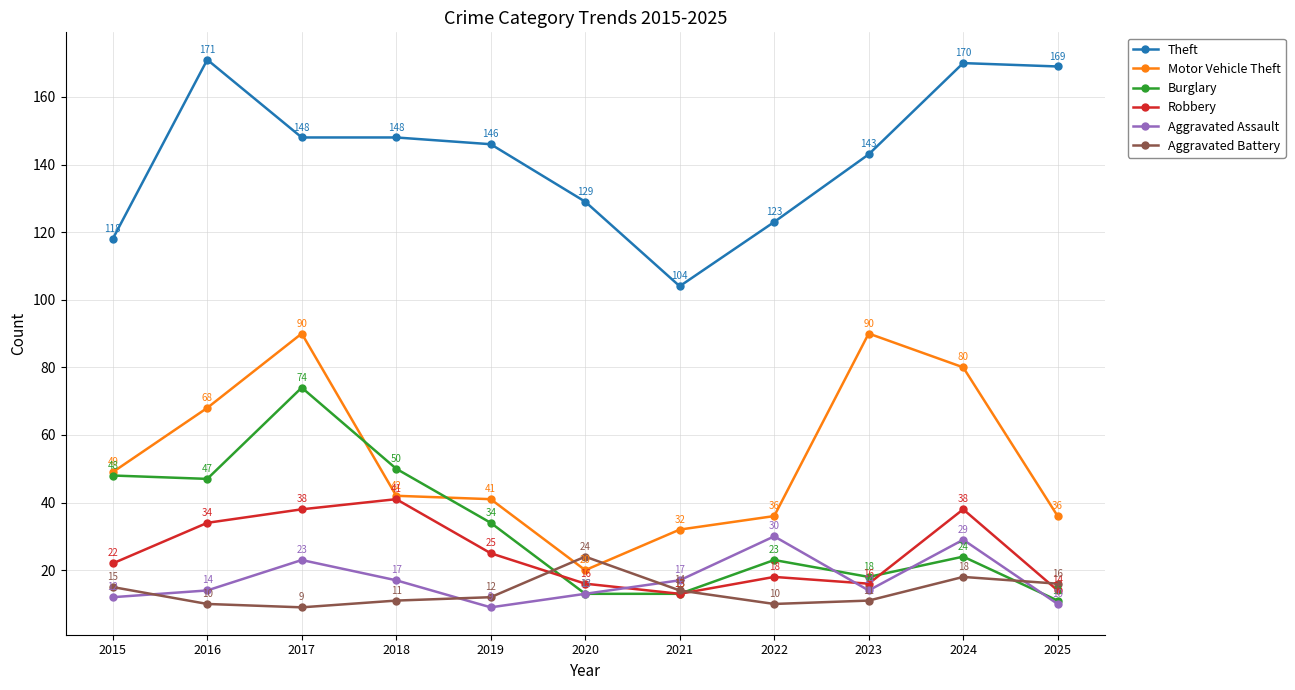

Which series has the widest spread of values?

Motor Vehicle Theft